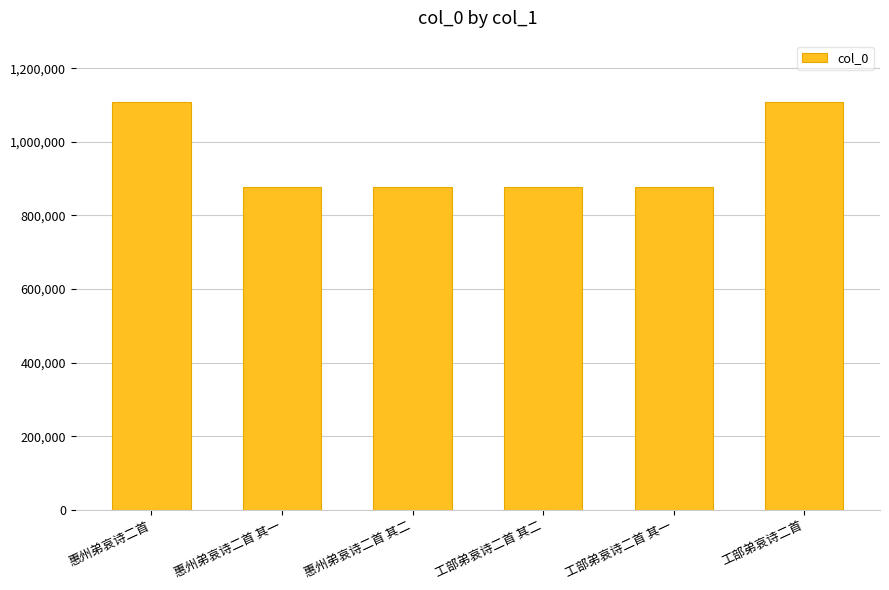

Read the value at 惠州弟哀诗二首 其二.

877860